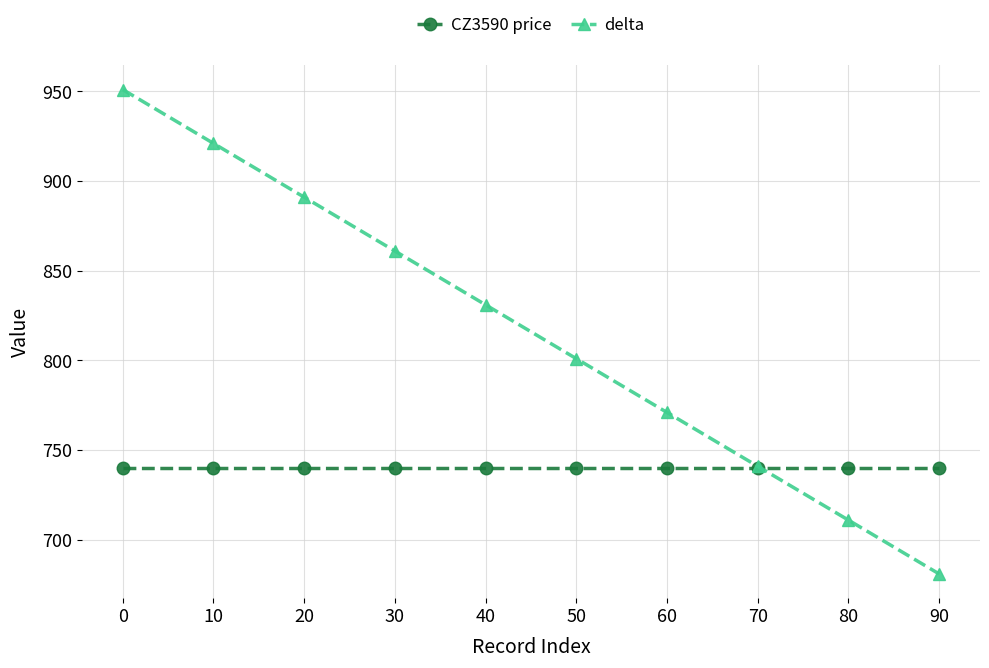

What is the spread (max minus min) of values at 0?

211